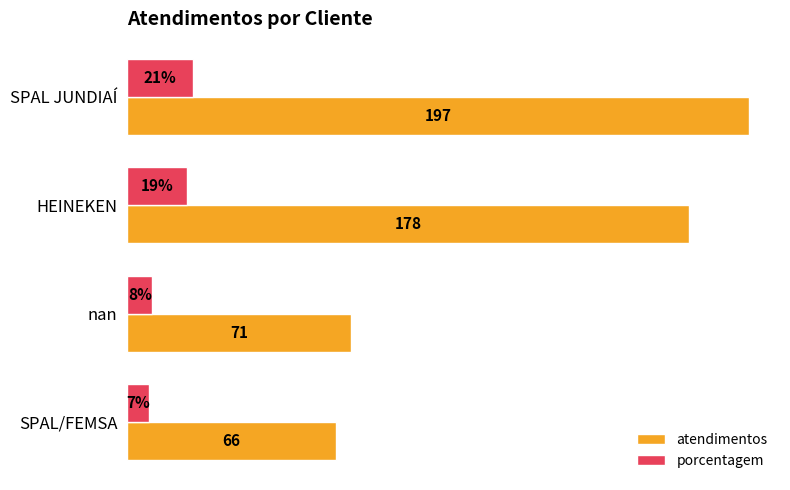

Which series has the widest spread of values?

atendimentos